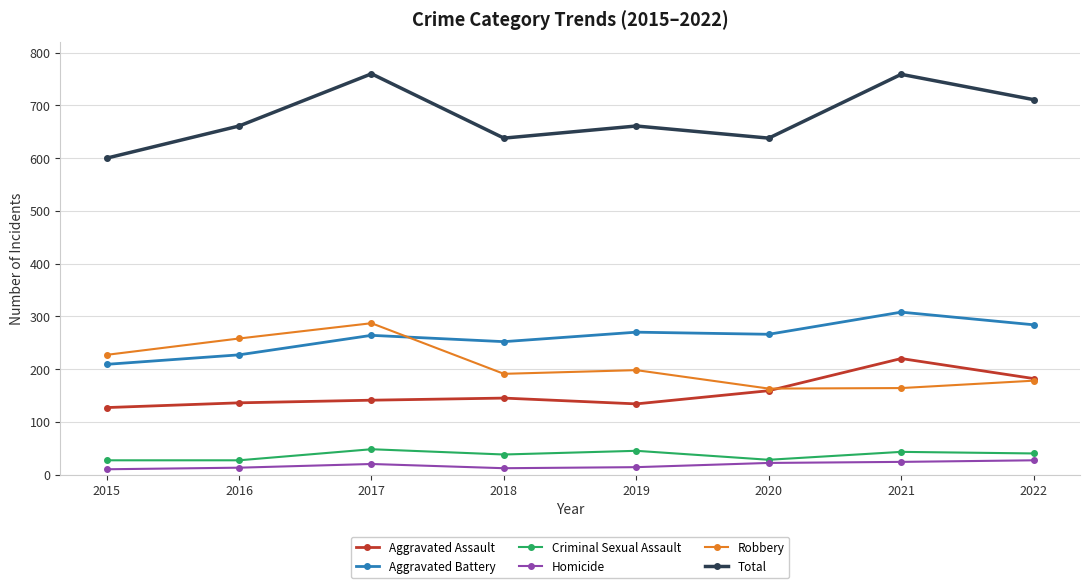

Where is the first local minimum for Aggravated Battery?

2018